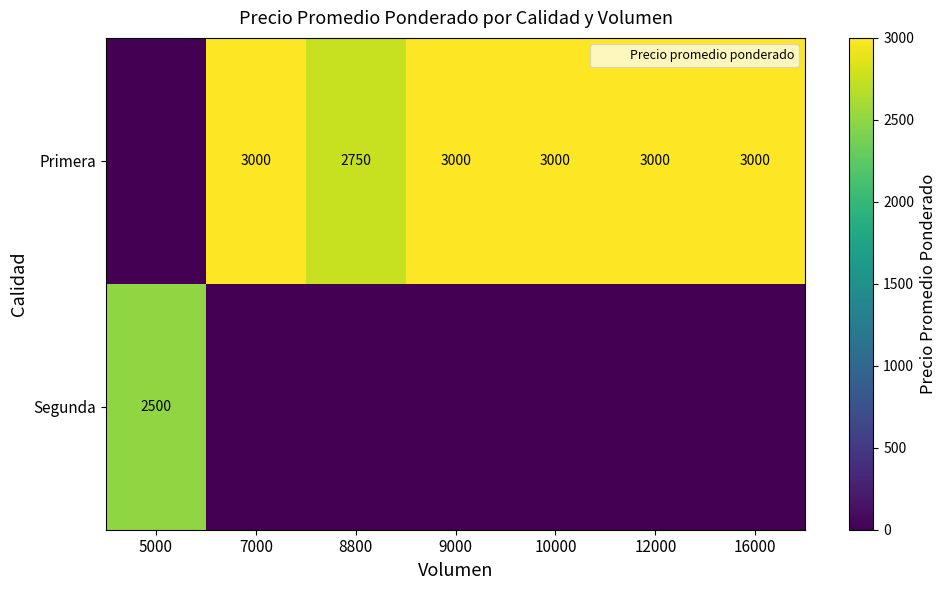

What value does the Primera series have at 9000, to the nearest 10?

3000